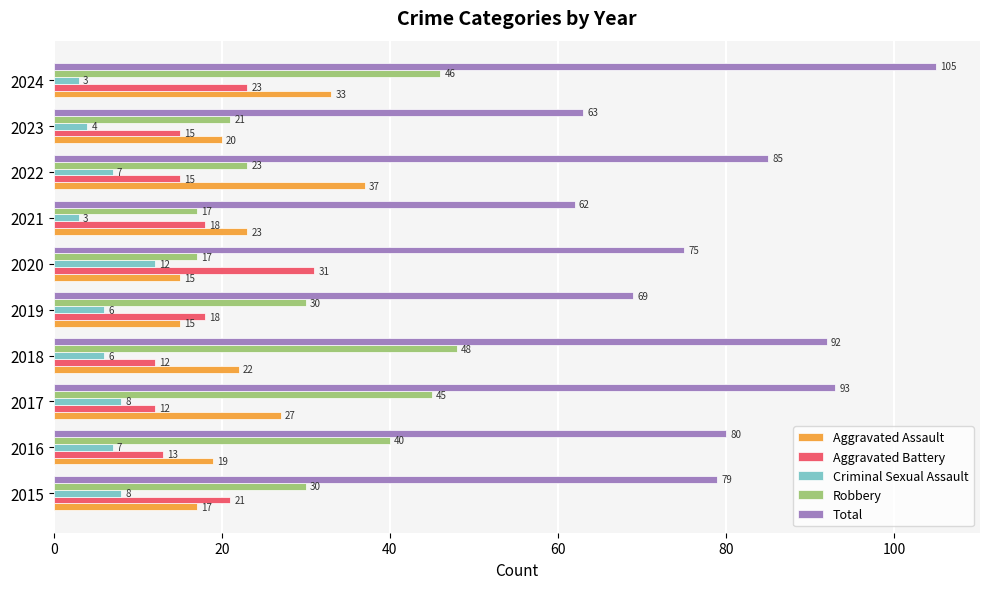

What is the highest value of the Aggravated Assault series?

37